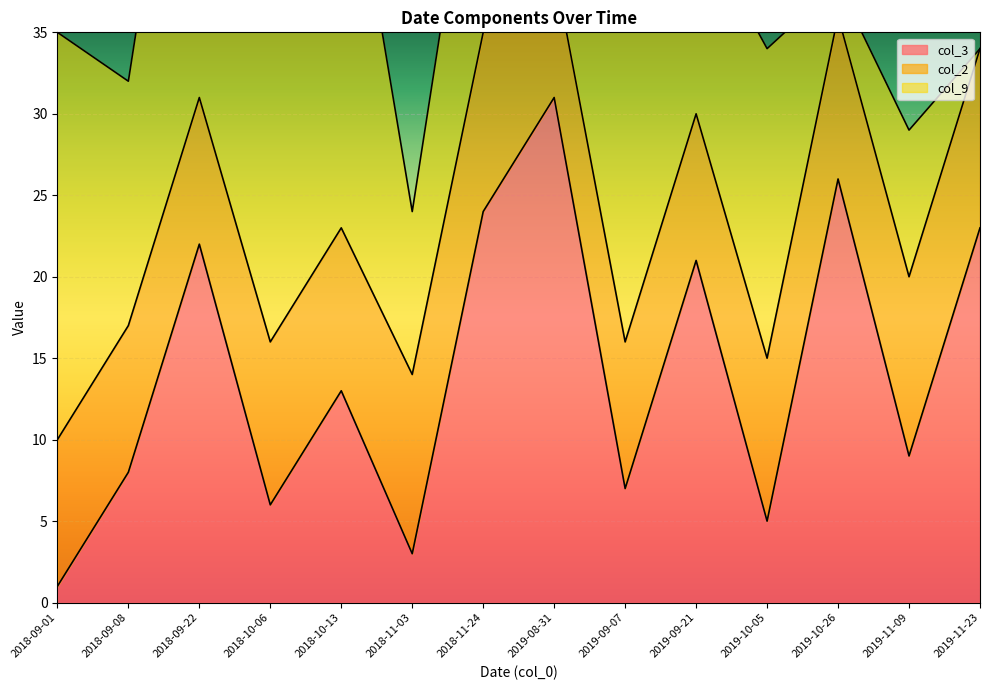

Between which two adjacent categories do col_2 and col_9 first intersect?

2018-10-13 and 2018-11-03